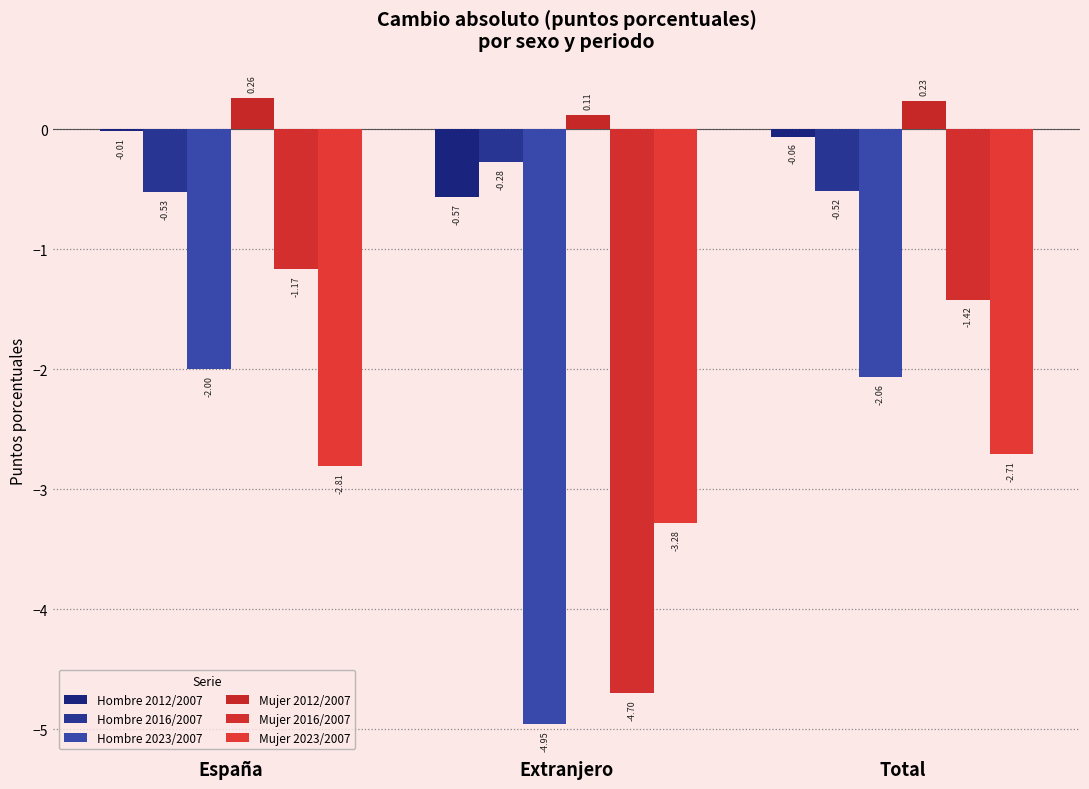

What are all the series names shown in the legend?

Hombre 2012/2007, Hombre 2016/2007, Hombre 2023/2007, Mujer 2012/2007, Mujer 2016/2007, Mujer 2023/2007